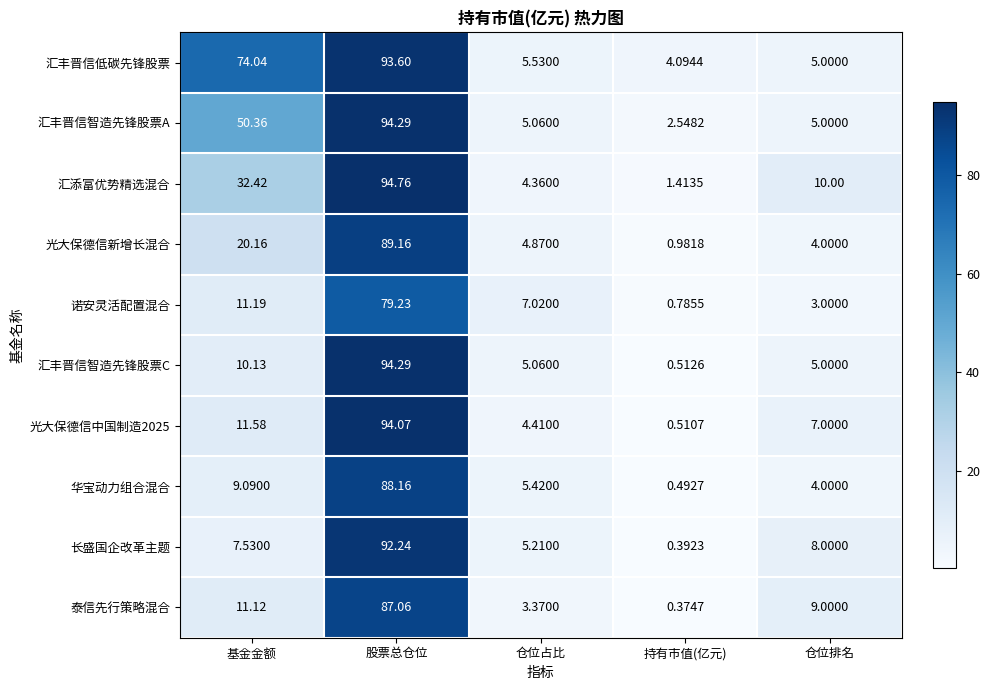

List the labels in order of 汇添富优势精选混合 value, smallest first.

持有市值(亿元), 仓位占比, 仓位排名, 基金金额, 股票总仓位